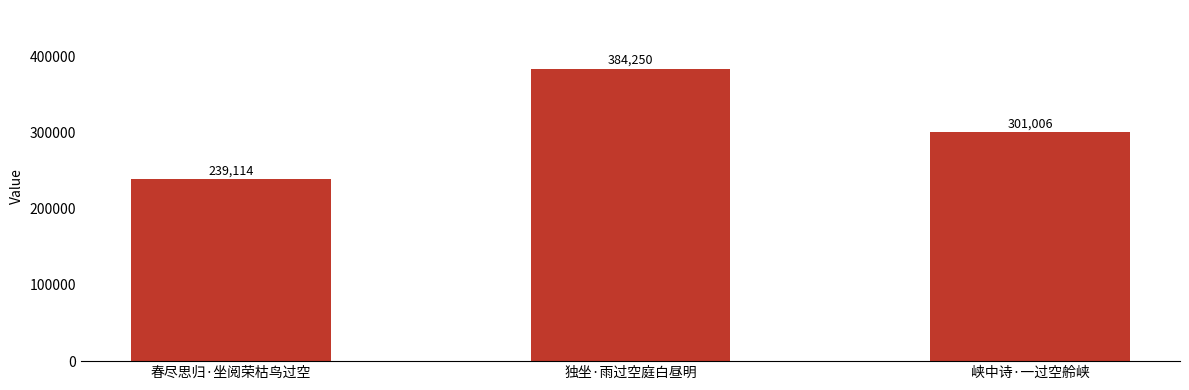

How many categories are shown in the chart?

3